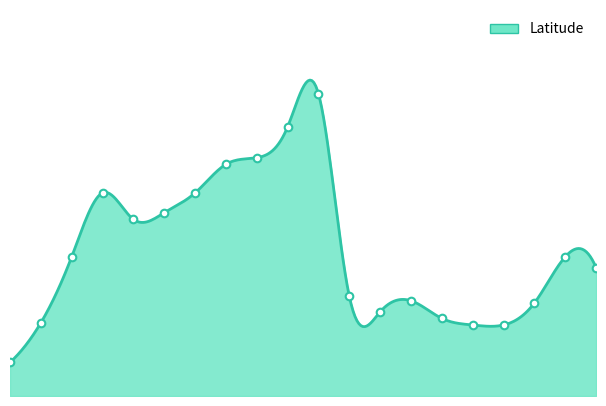

Approximately how many times larger is the value at 4:04 compared to 3:25?

1.3